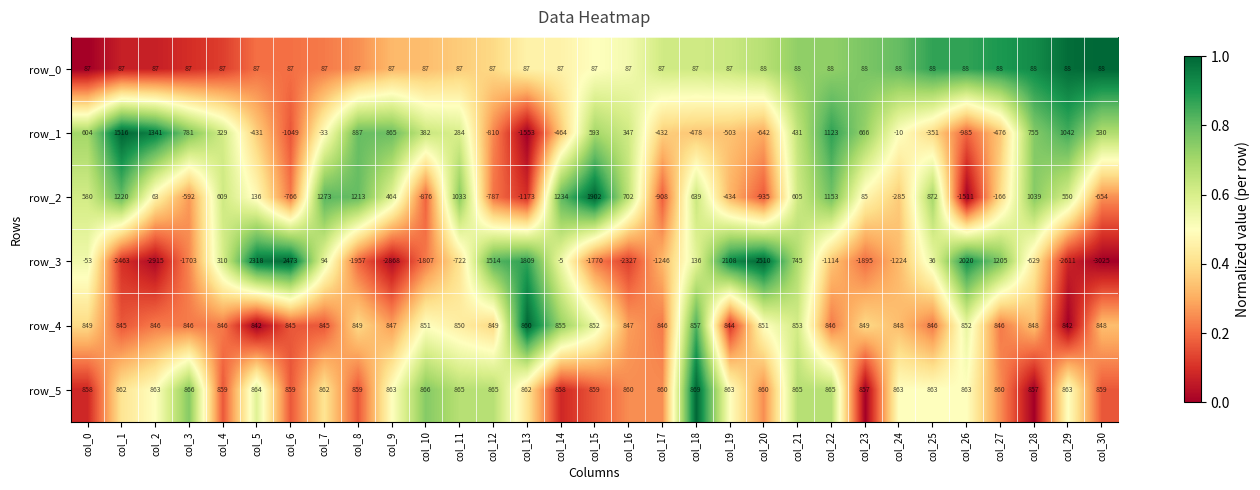

The row_4 series shows 497 at col_9. True or false?

False